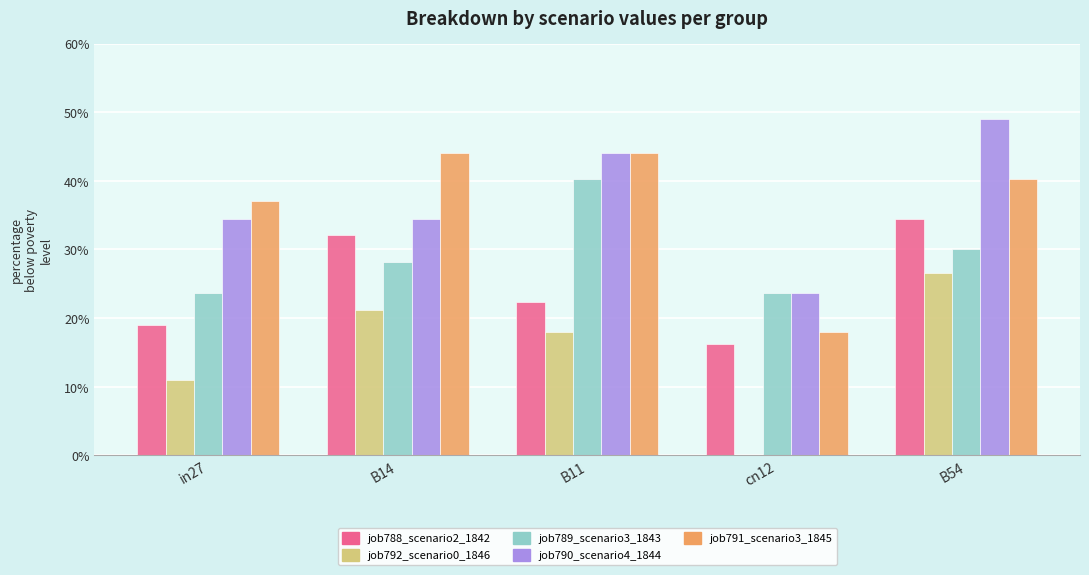

Which series changed the most between in27 and B54?

job792_scenario0_1846